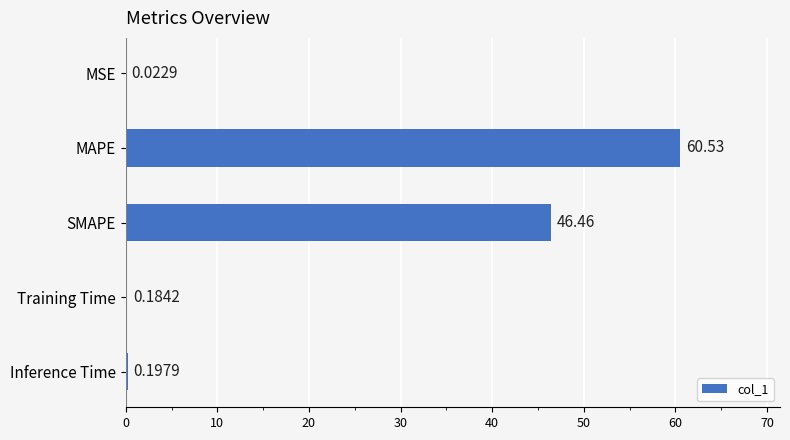

At which label is the value closest to 30?

SMAPE